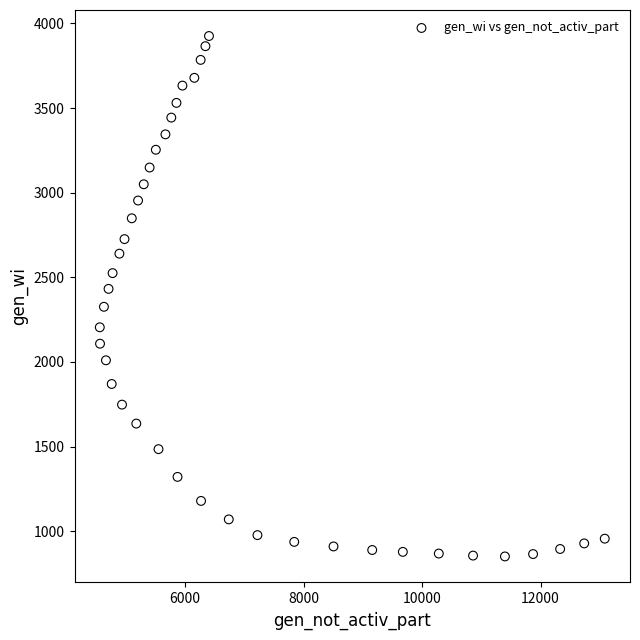

What is the range of Y values (max minus min)?

3075